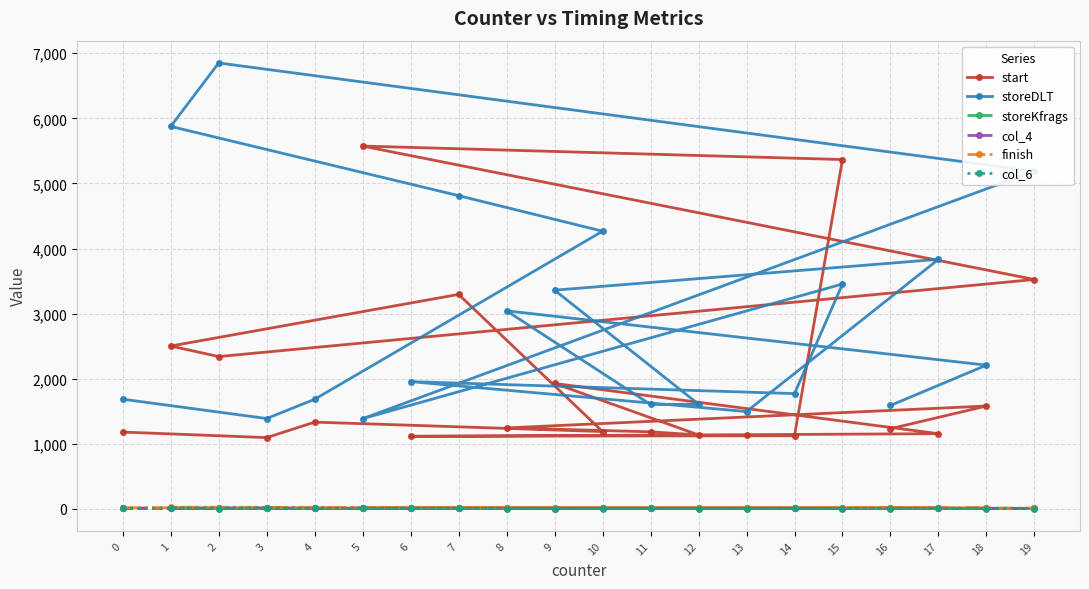

True or false: col_6 and storeDLT cross at least once.

False